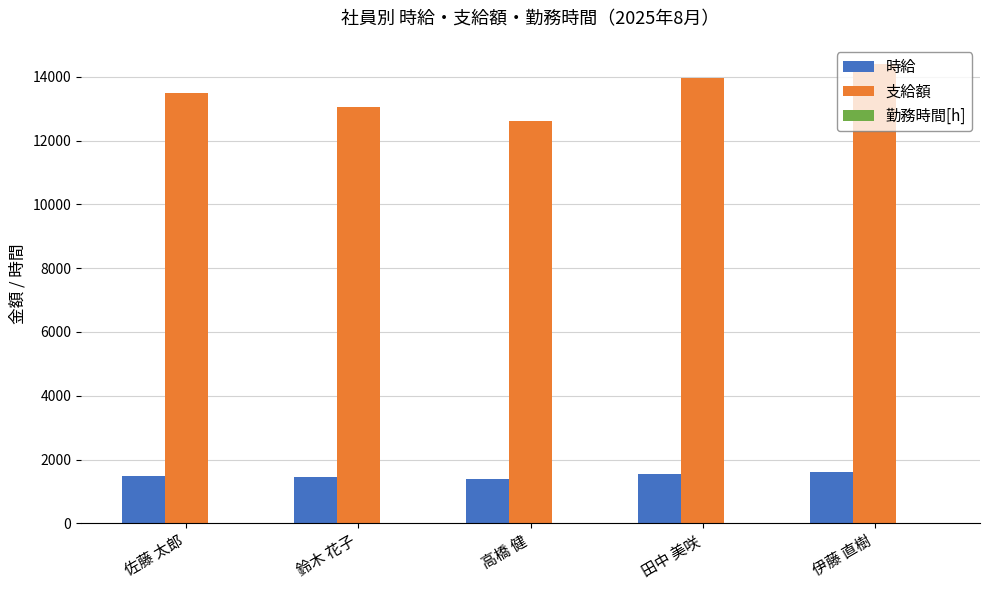

Is it true that 支給額 equals 13050 at 鈴木 花子?

True